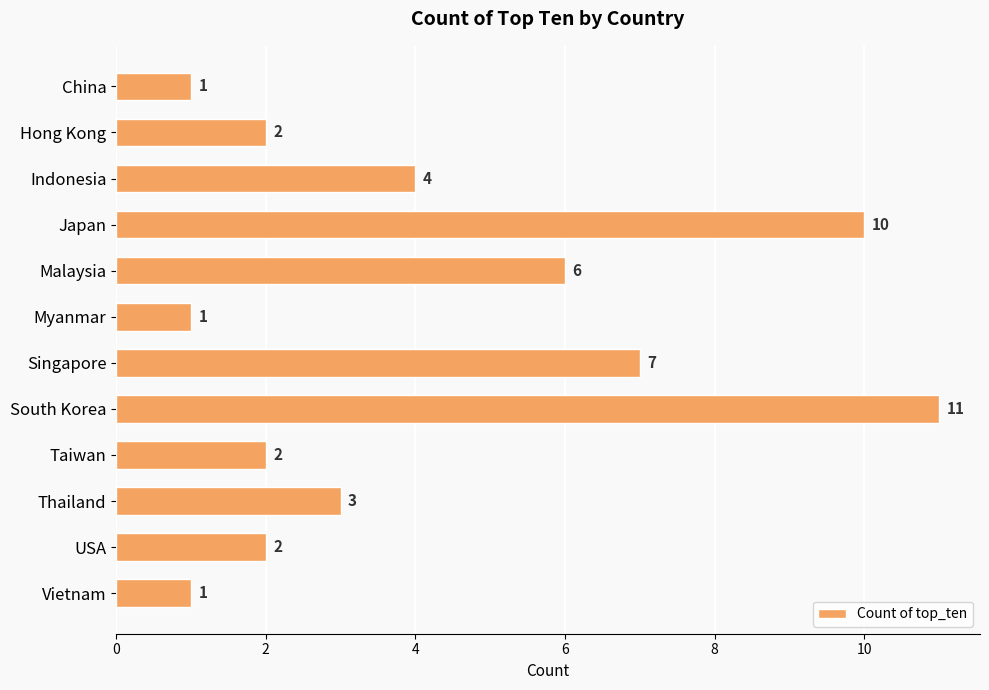

What is the average value?

4